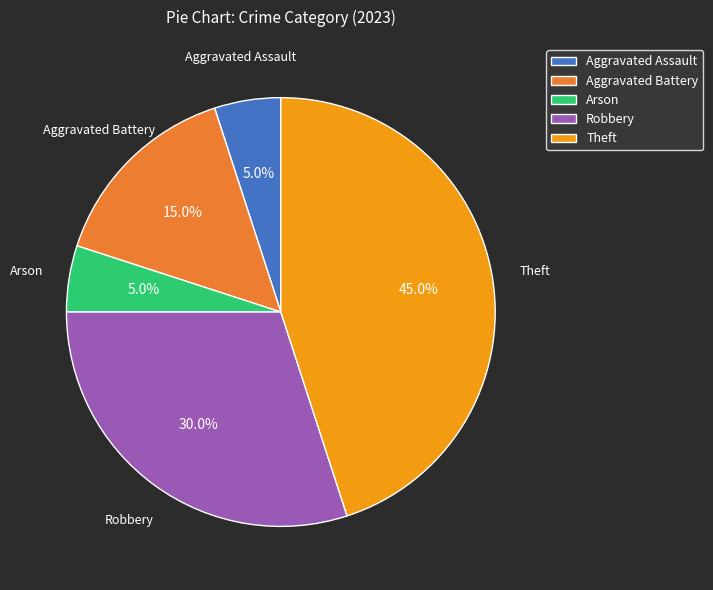

Is Theft the majority of the pie?

No